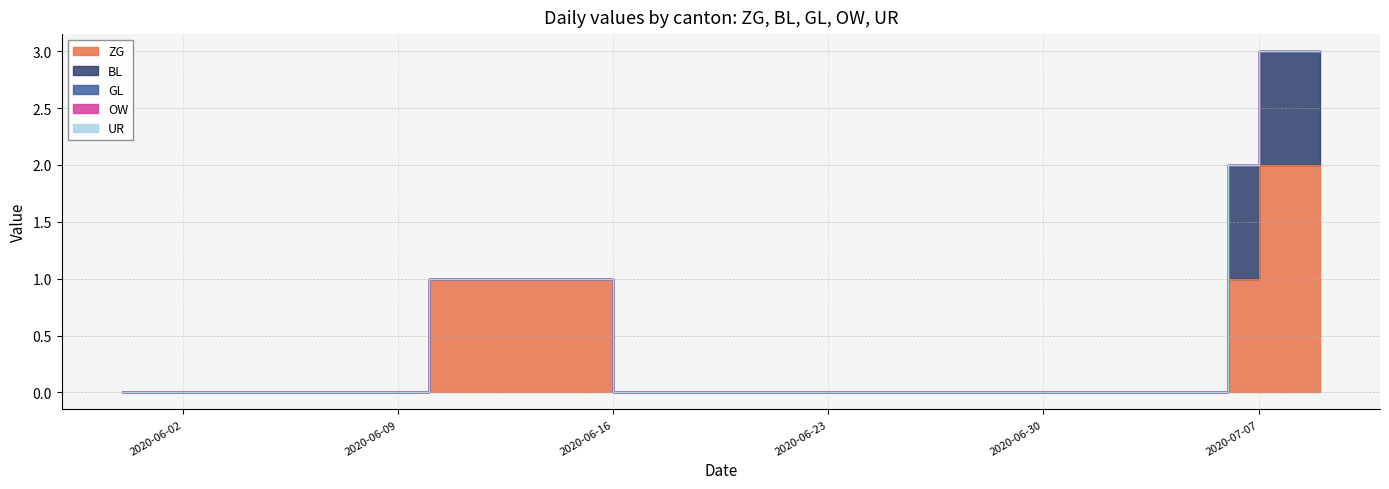

What position from the right is 2020-05-31?

40